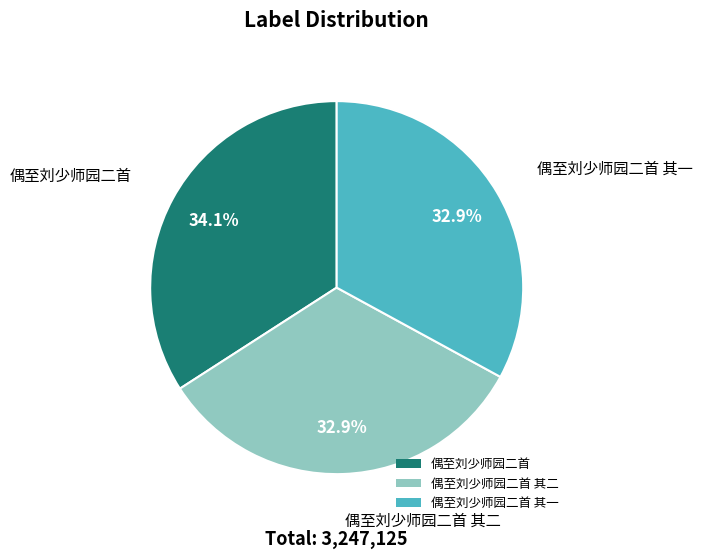

Which slice is the largest?

偶至刘少师园二首